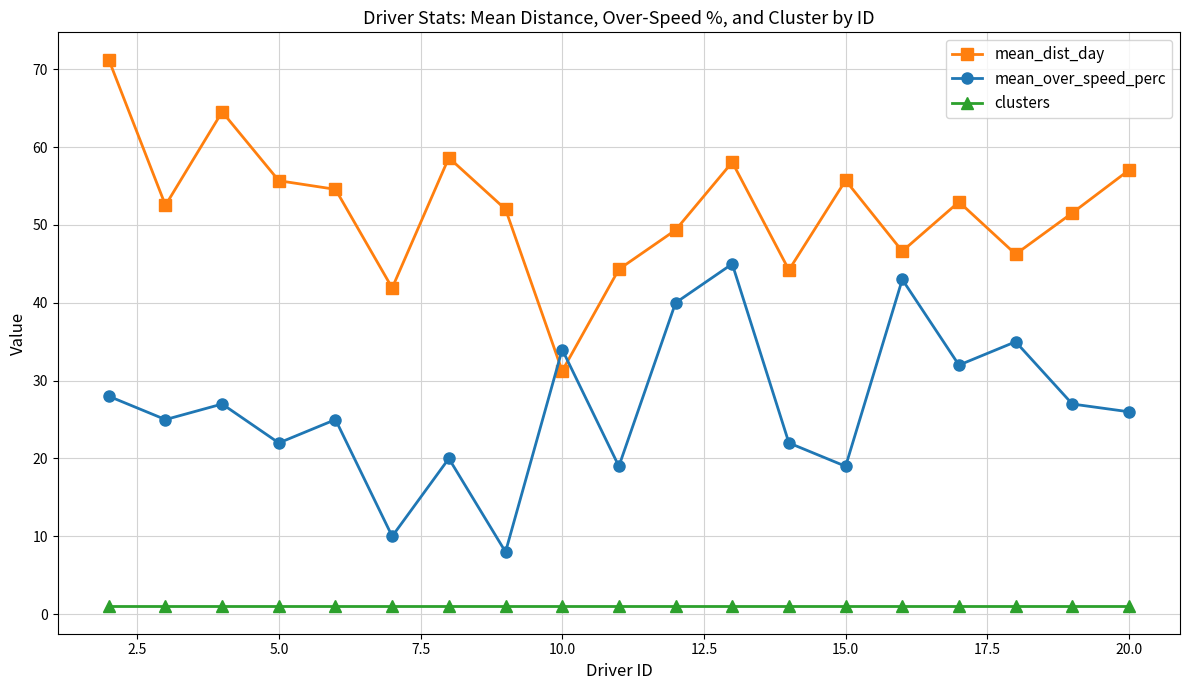

Which series has the largest range (max minus min)?

mean_dist_day